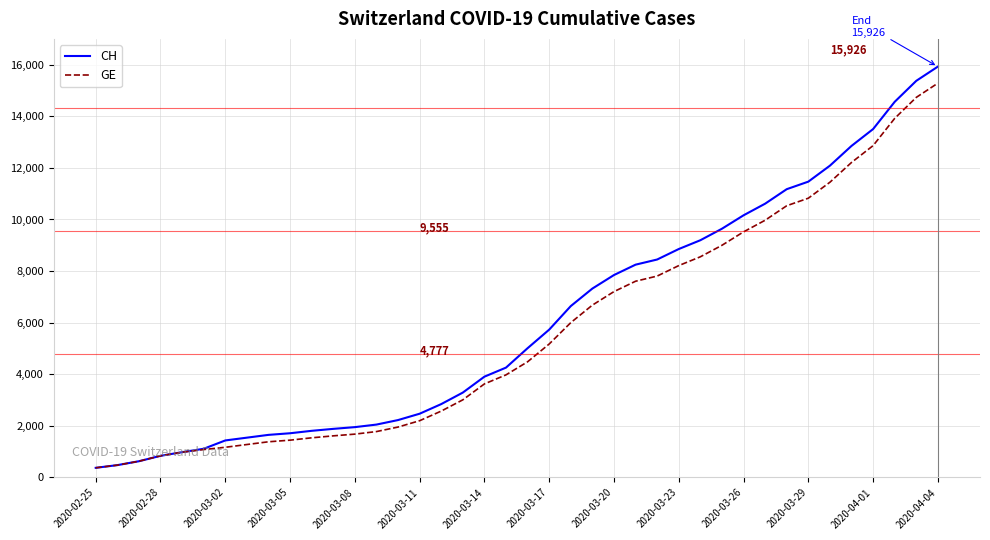

What is the highest value of the CH series?

15926